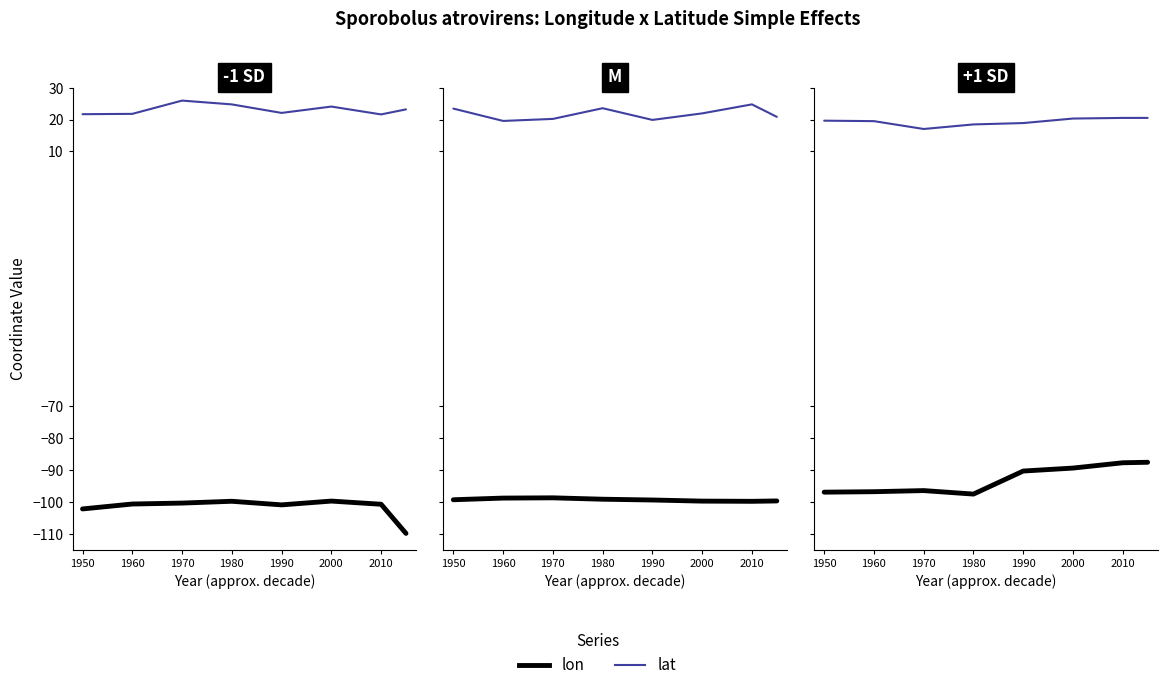

What is the average value of the lat series?

19.3